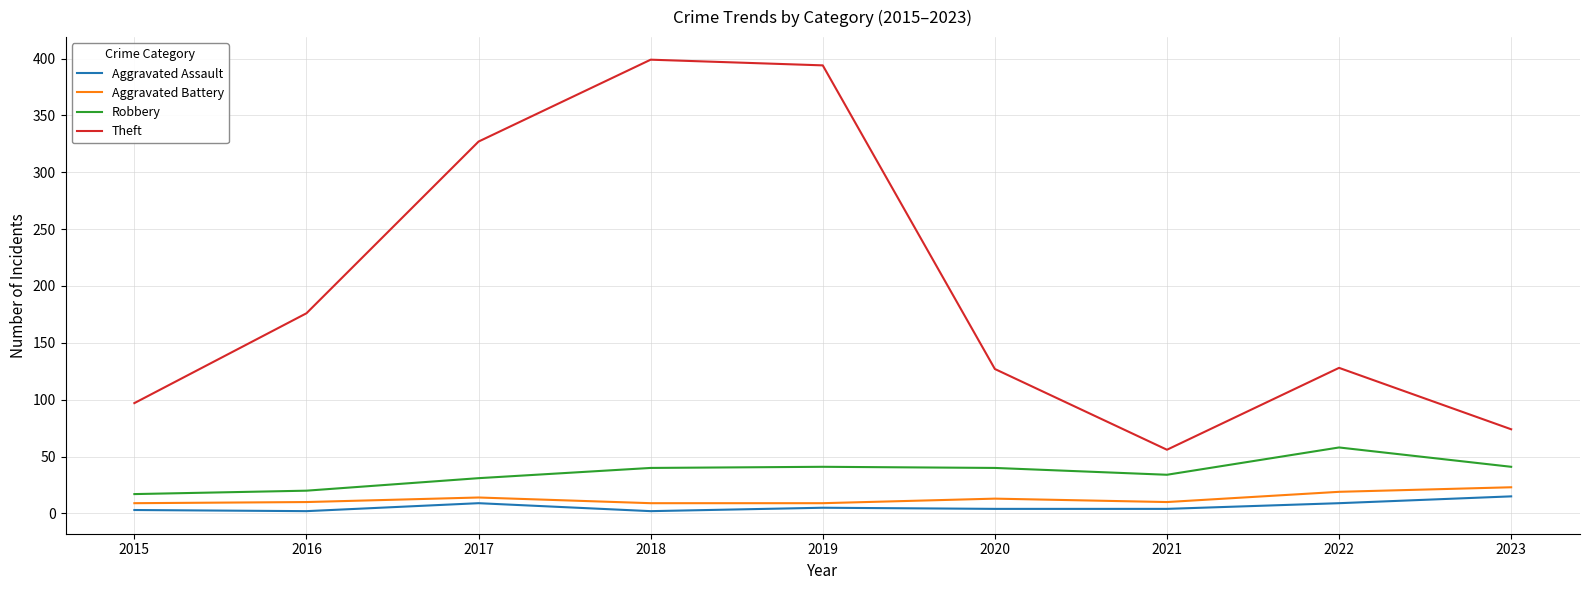

What is the difference between the highest and lowest values at 2015?

94